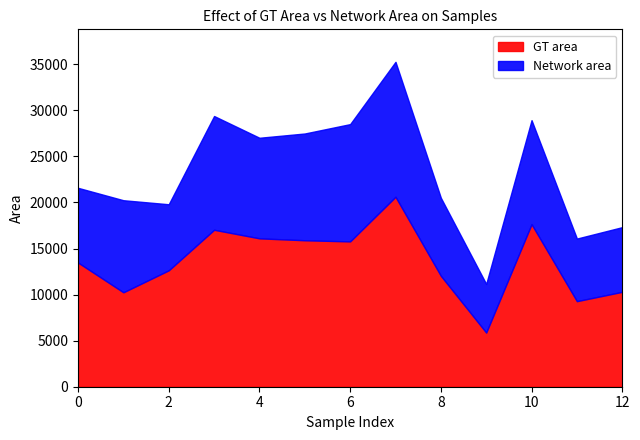

How many values in the Network area series exceed 9995?

6